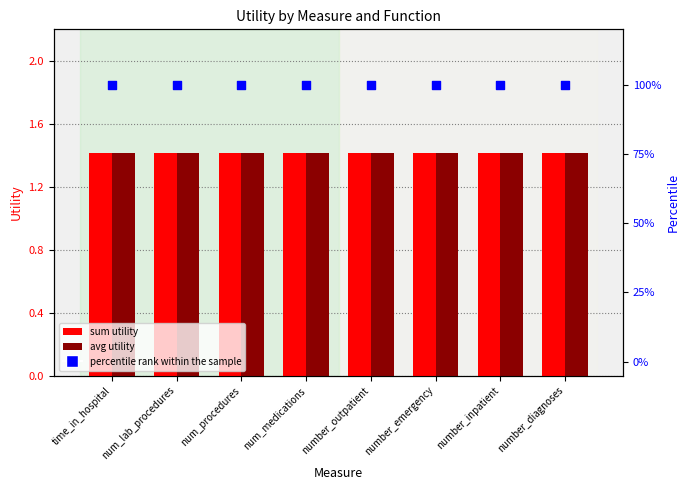

Which series contains the highest Y value?

percentile rank within the sample